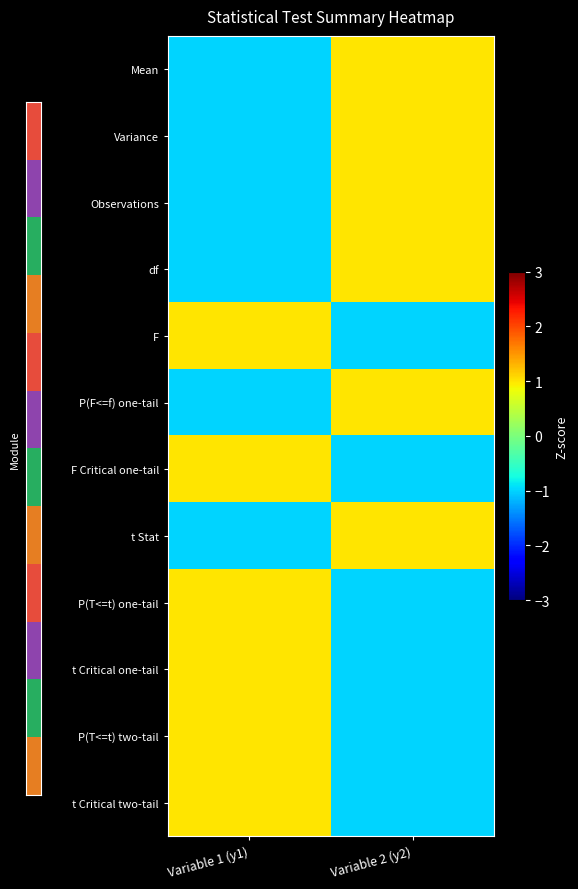

How many series are shown in this chart?

12